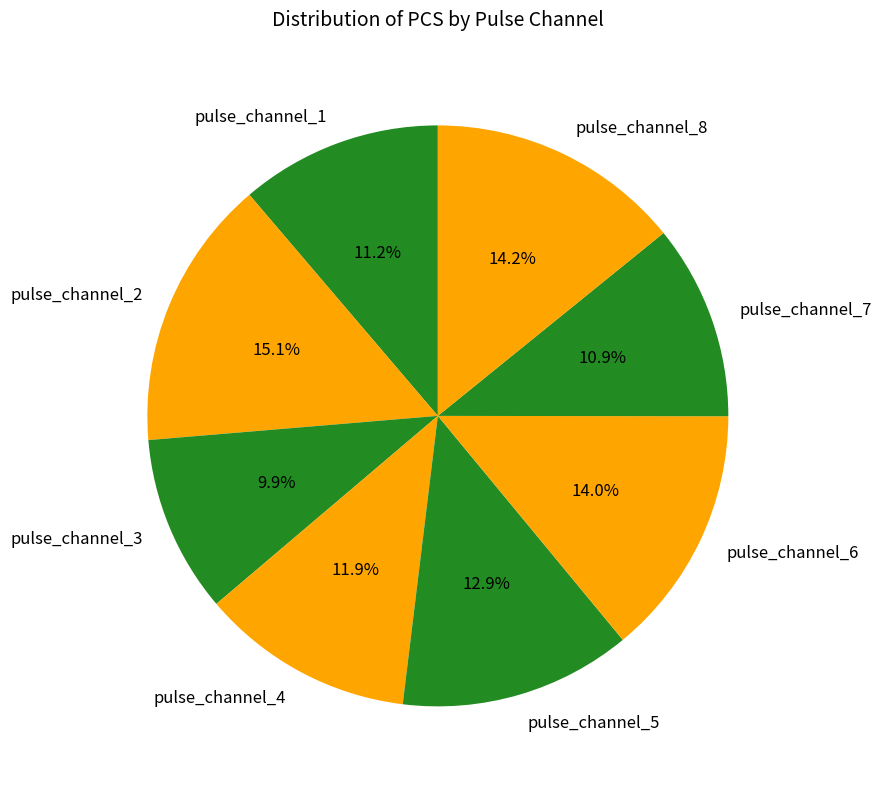

Which category has the smallest portion of the pie?

pulse_channel_3